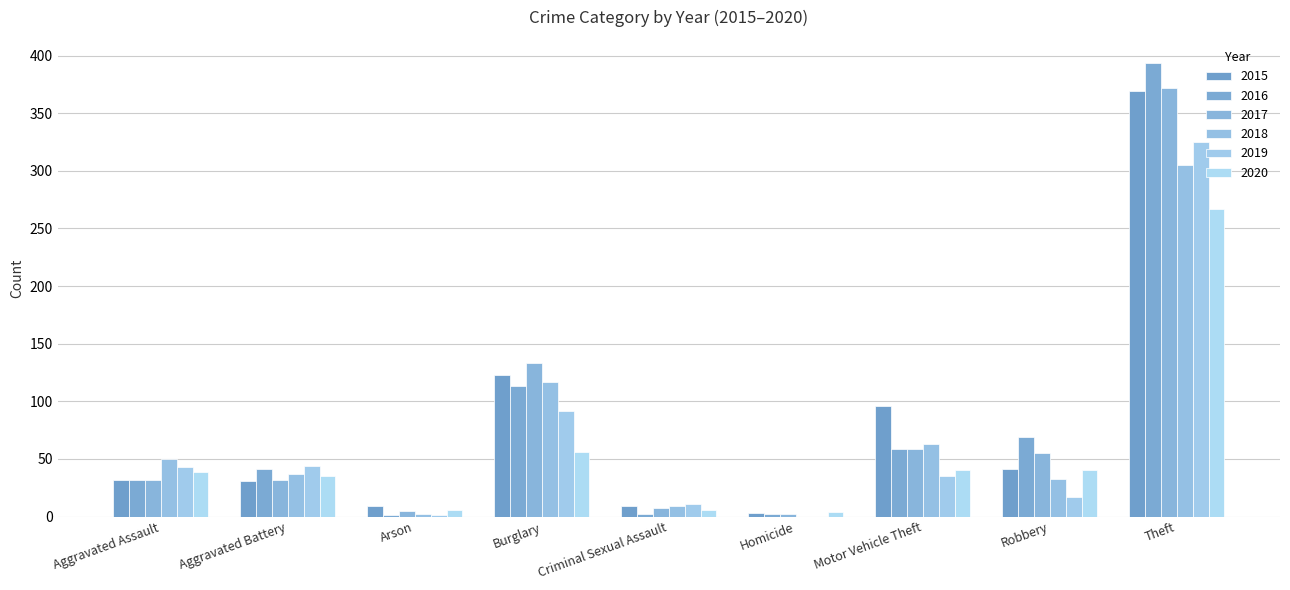

How many groups of bars are there?

9